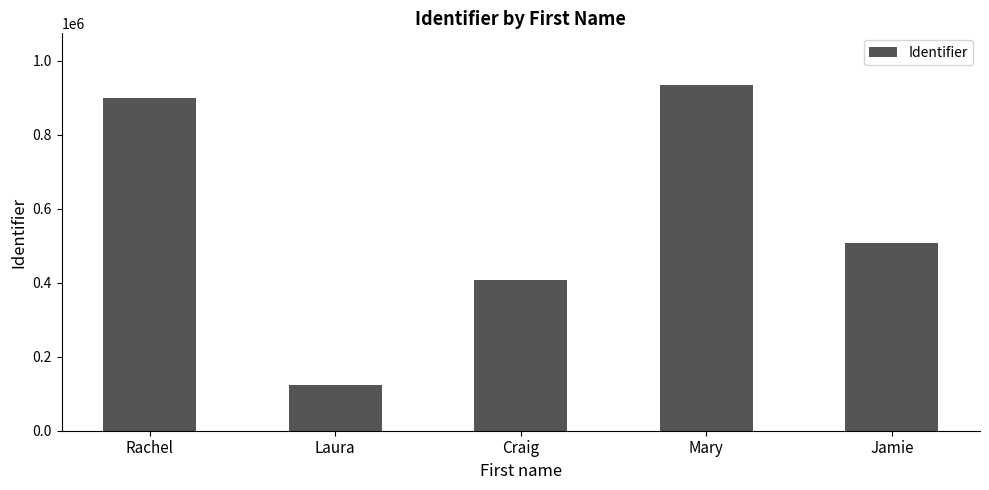

Is it true that the value at Jamie is 207361?

False